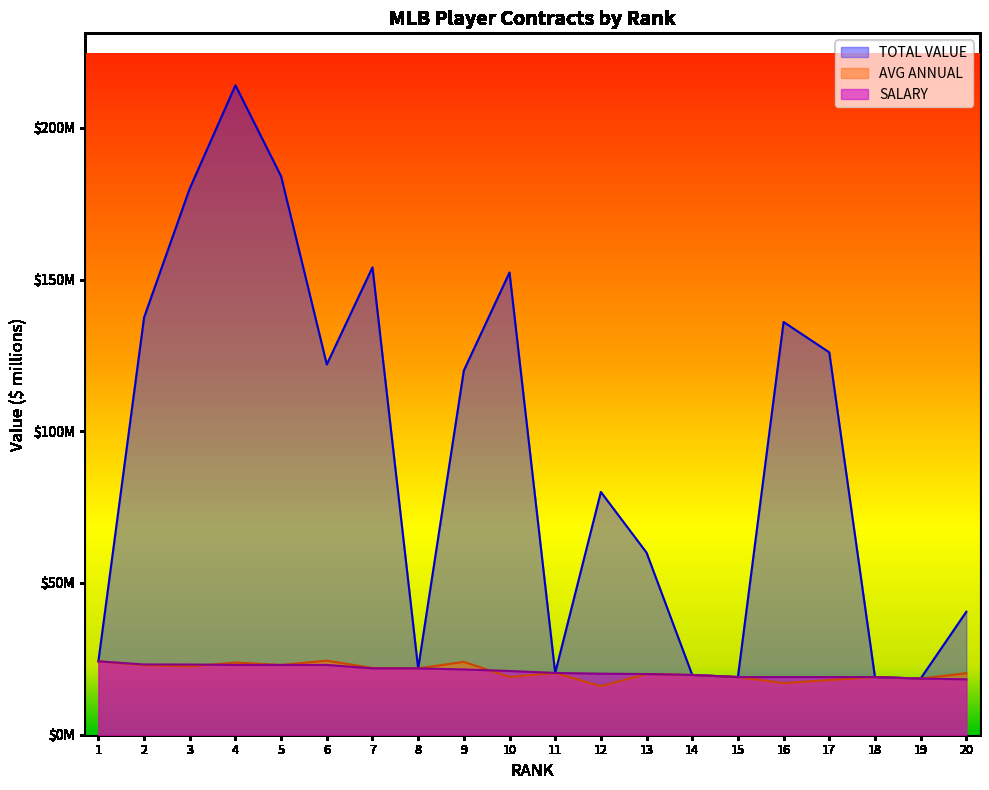

What is the average value of the AVG ANNUAL series?

20.8